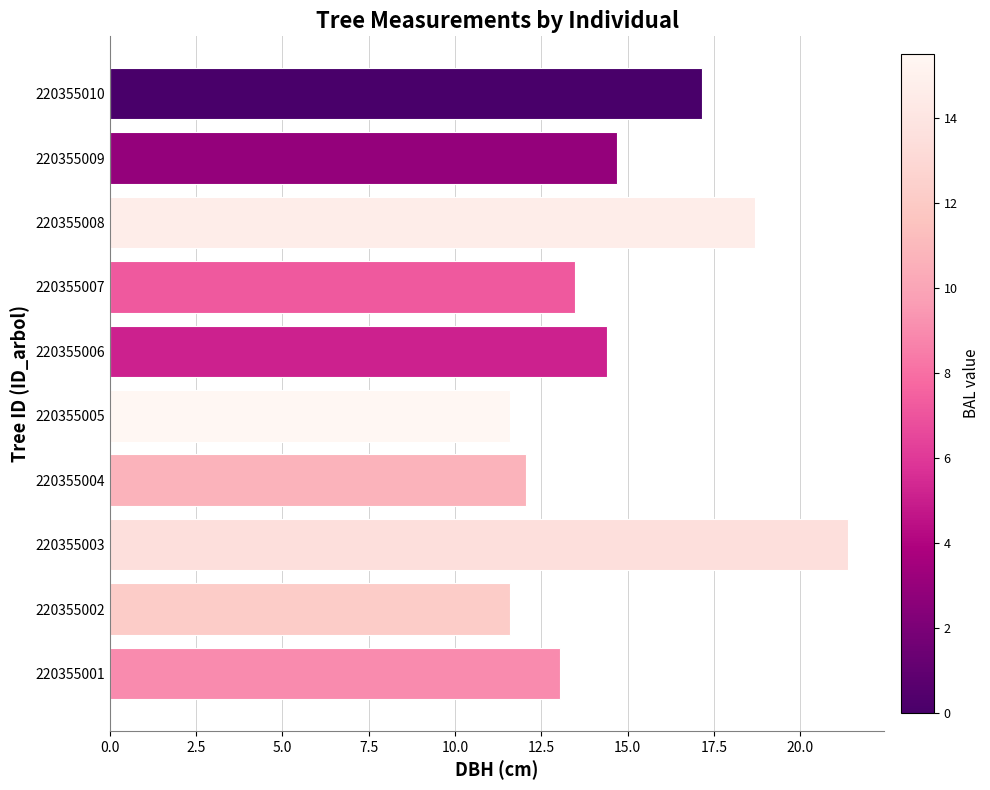

The value at 220355004 is 4.9. True or false?

False